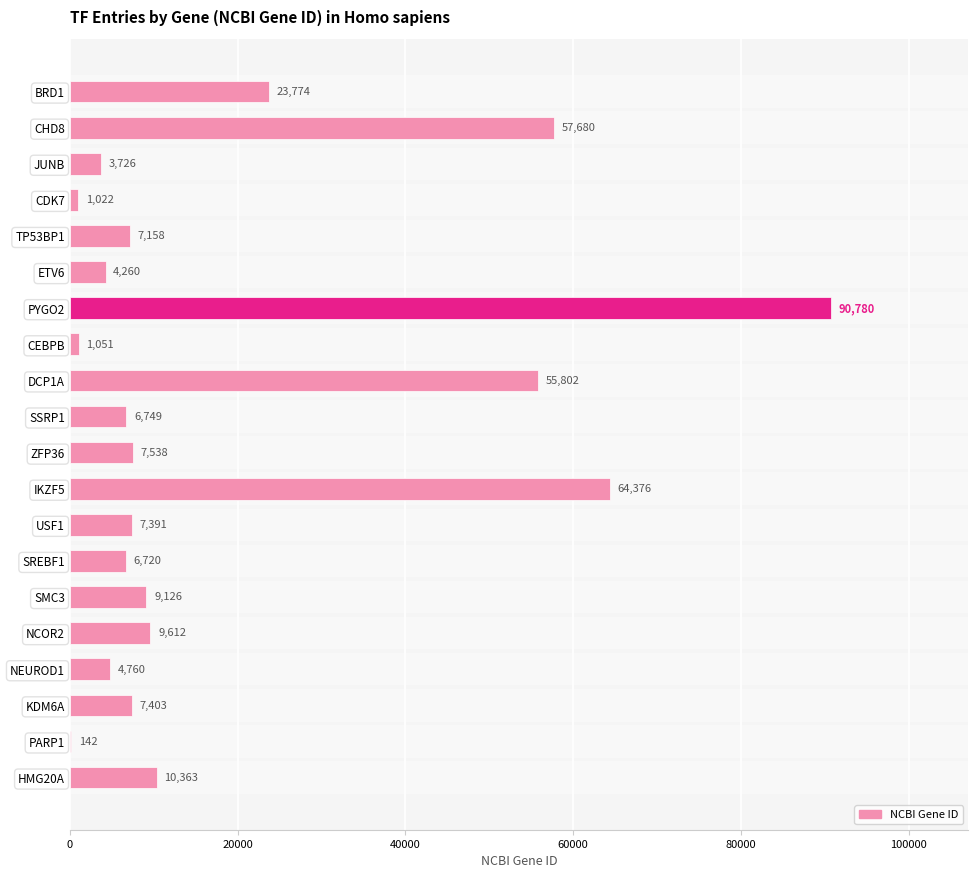

At which category does the chart reach its peak across all series?

PYGO2